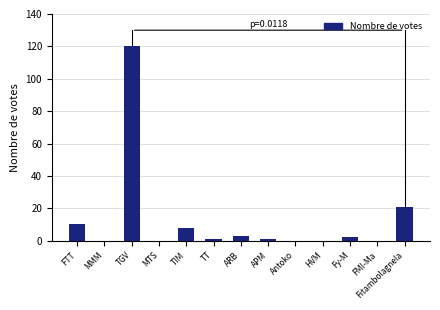

Where does the data first go above 1?

FTT